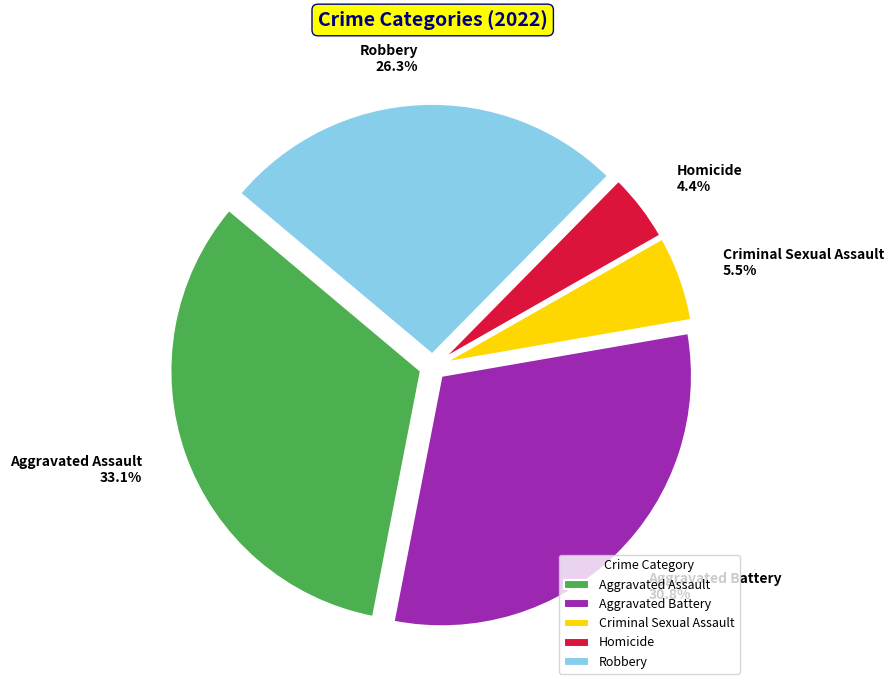

Is there a majority slice in this chart?

No